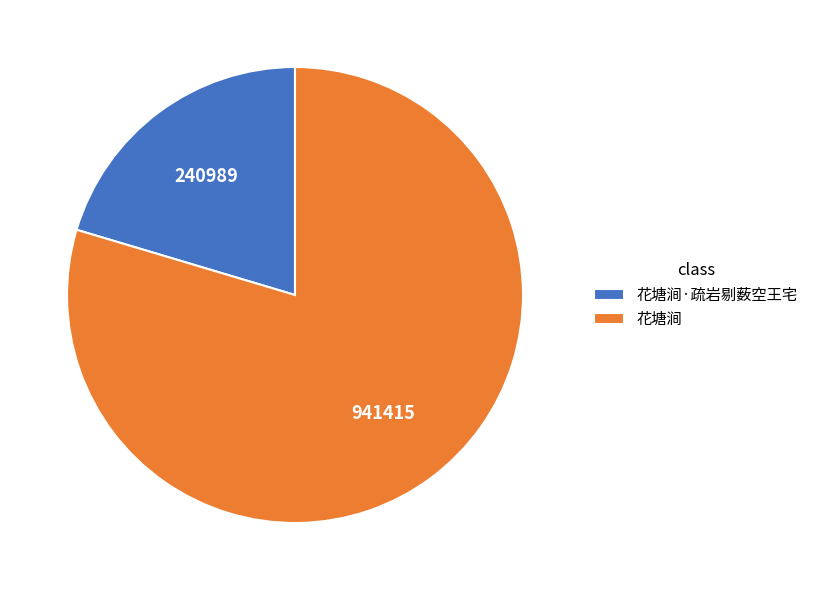

Between 花塘涧 and 花塘涧·疏岩剔薮空王宅, which is larger?

花塘涧